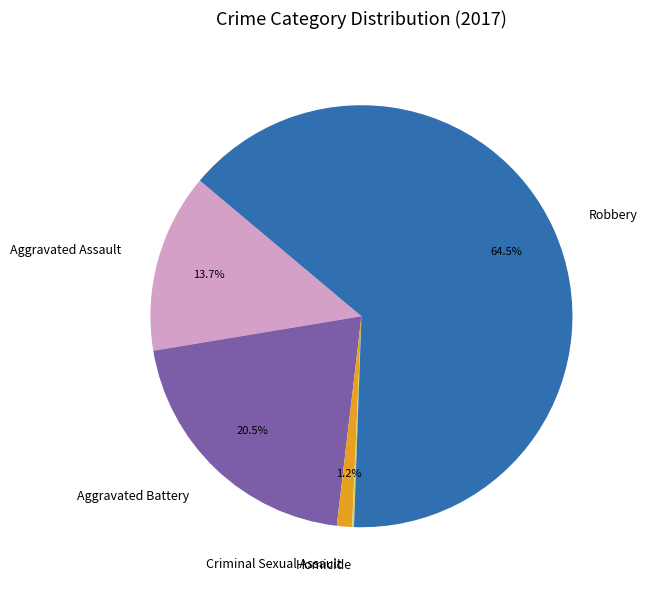

Does Criminal Sexual Assault represent more than half of the total?

No